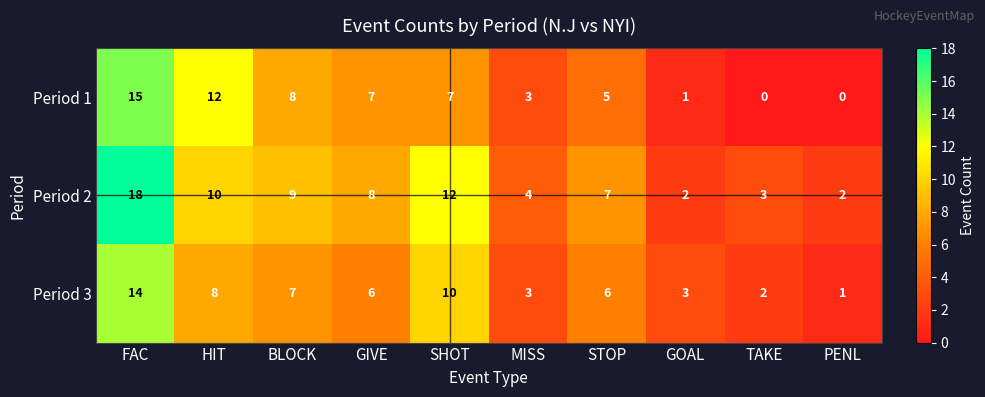

Reading left to right, extract all data points from this chart.

Period 1: 15	12	8	7	7	3	5	1	0	0
Period 2: 18	10	9	8	12	4	7	2	3	2
Period 3: 14	8	7	6	10	3	6	3	2	1